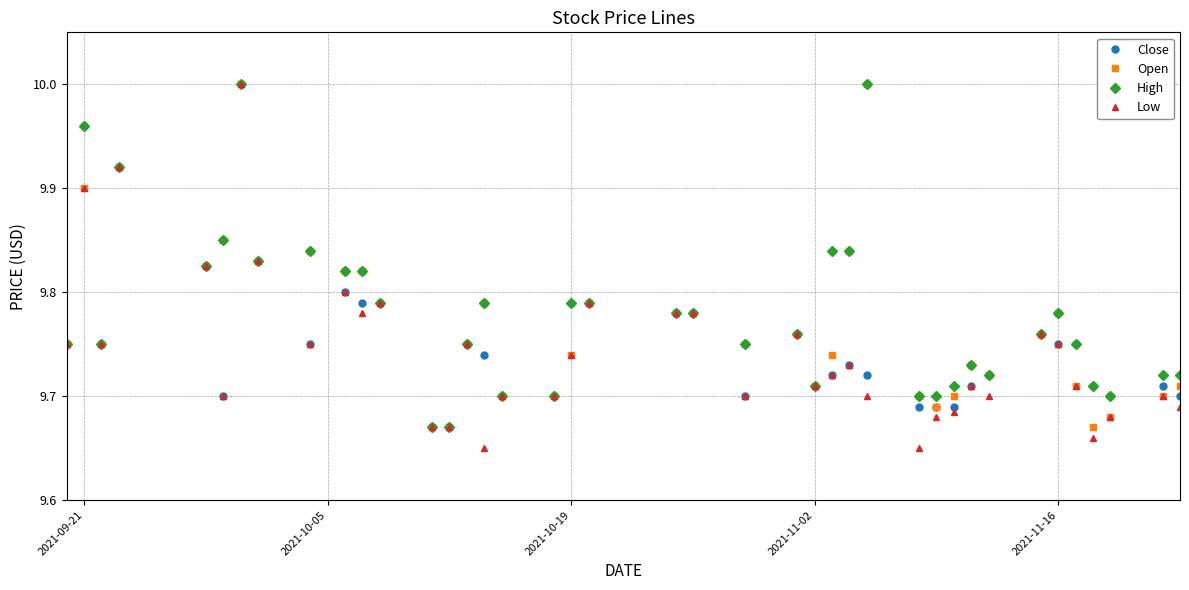

Which series has the widest spread of values?

Low